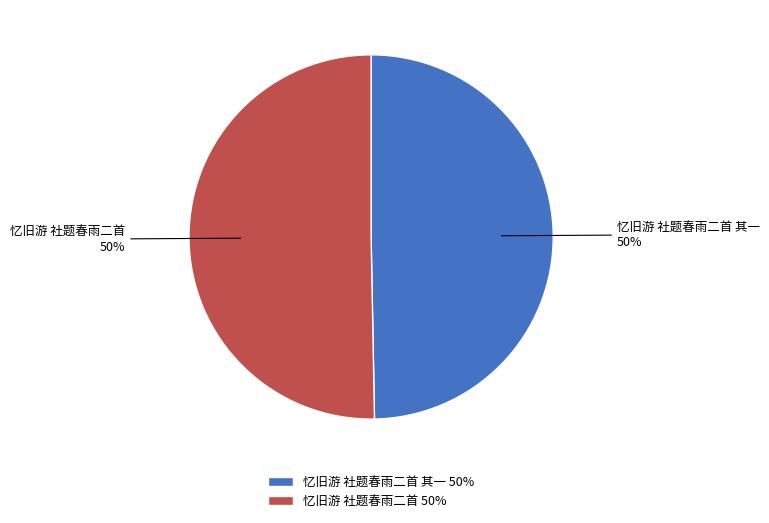

To the nearest percent, what portion does 忆旧游 社题春雨二首 represent?

50%